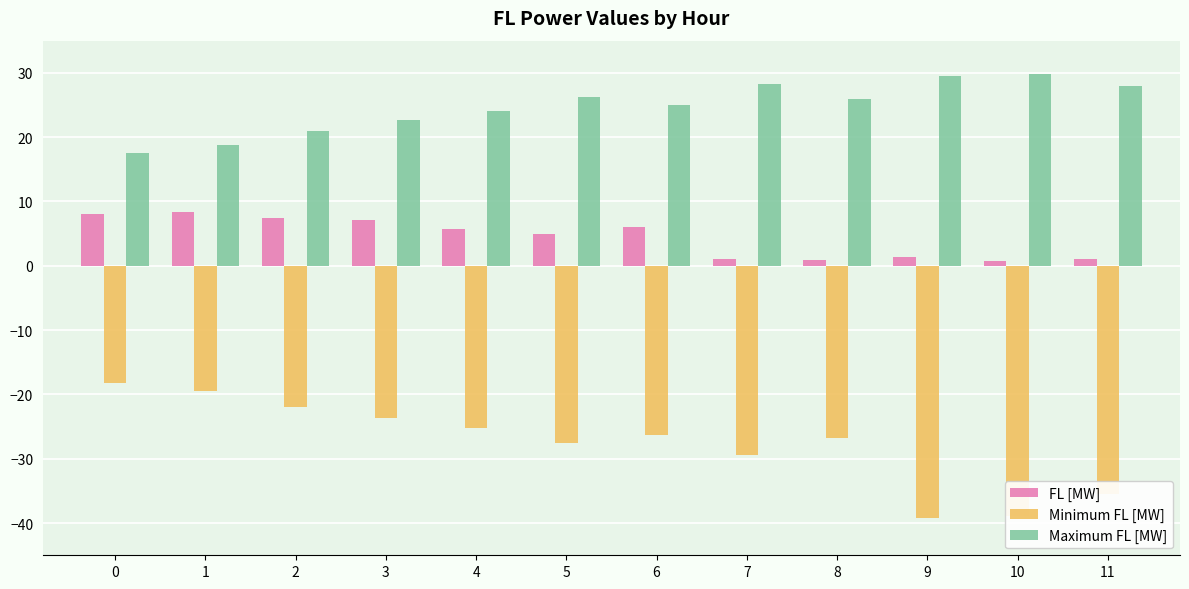

Is it true that Maximum FL [MW] equals 38.5 at 8?

False